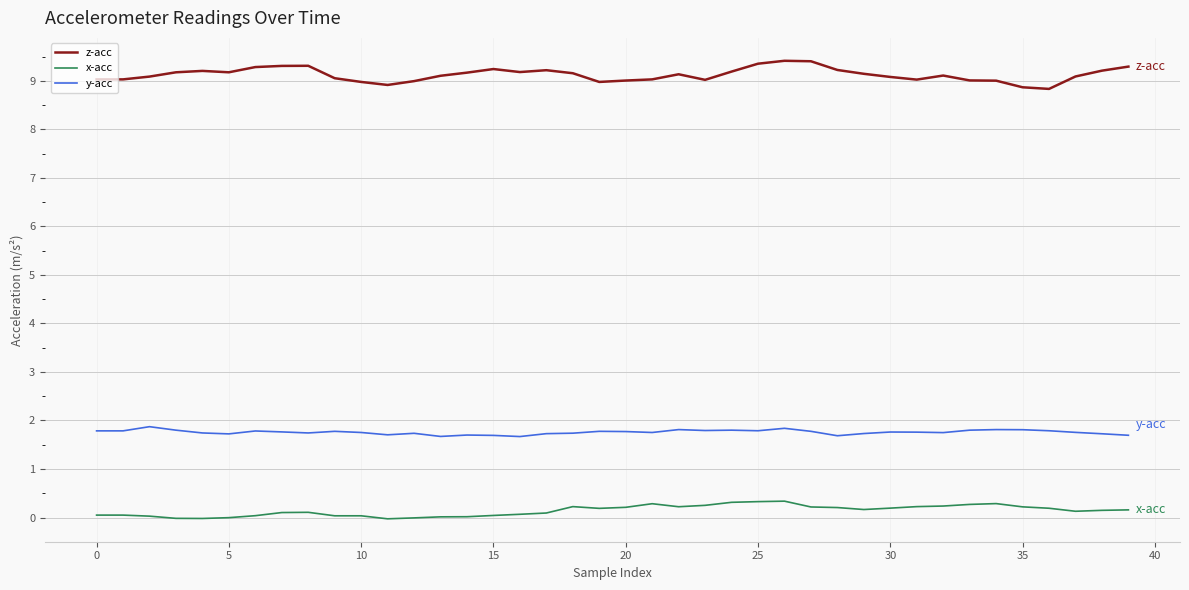

What are all the series names shown in the legend?

z-acc, x-acc, y-acc